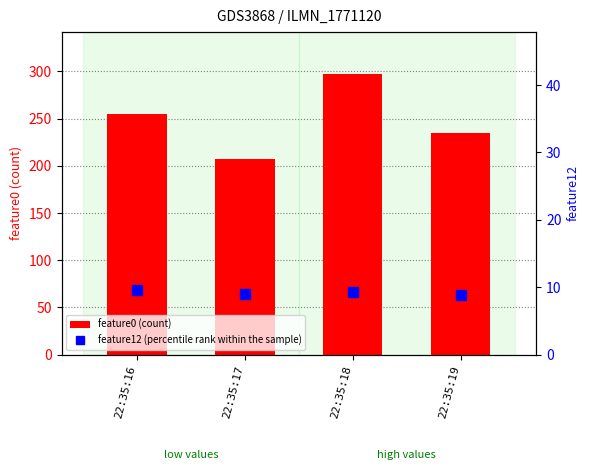

List the series in order of their peak value, lowest first.

feature12 (percentile rank within the sample), feature0 (count)